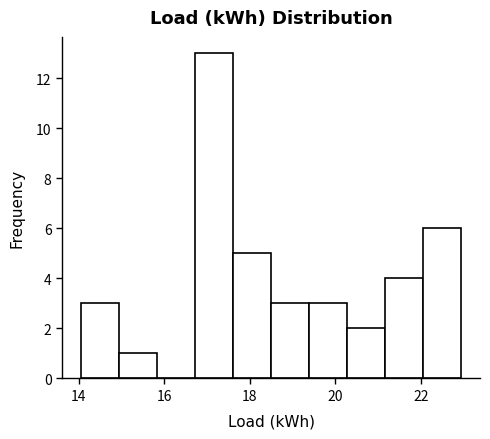

Reading left to right, transcribe this chart: for each bar, give the range it covers on the x-axis and its height. Neither the bar edges nor the heights are printed on the chart, so give them approximately, as read against the axes.

14.0 to 15.0: 3
15.0 to 15.8: 1
15.8 to 16.8: 0
16.8 to 17.6: 13
17.6 to 18.4: 5
18.4 to 19.4: 3
19.4 to 20.2: 3
20.2 to 21.2: 2
21.2 to 22.0: 4
22.0 to 23.0: 6